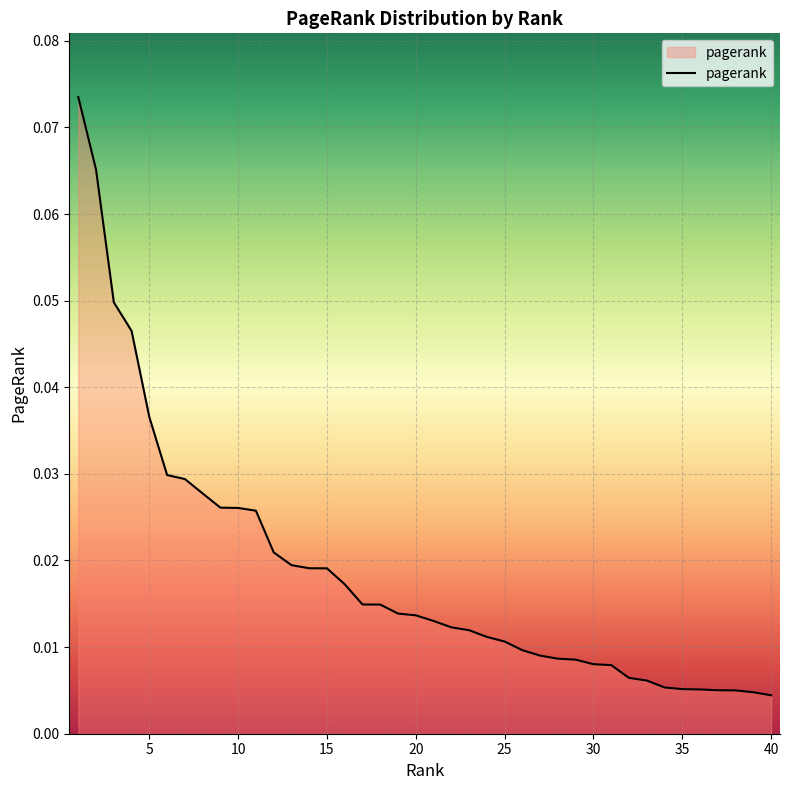

True or false: the data has more than 1 interior local peaks.

False